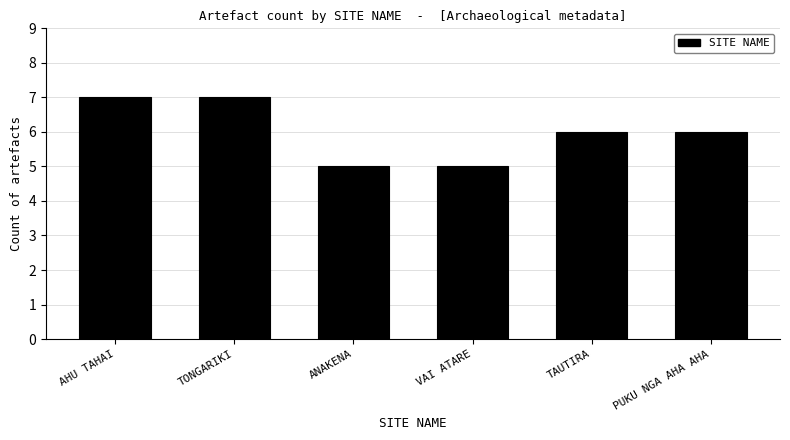

Reading right to left, transcribe all the data shown in this chart.

PUKU NGA AHA AHA=6	TAUTIRA=6	VAI ATARE=5	ANAKENA=5	TONGARIKI=7	AHU TAHAI=7